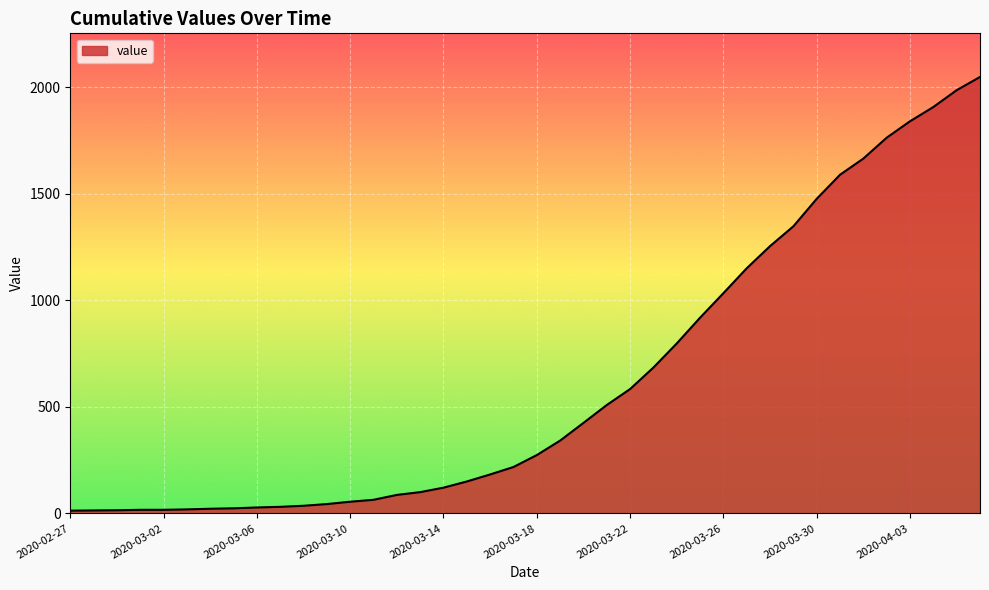

What is the smallest value displayed?

13